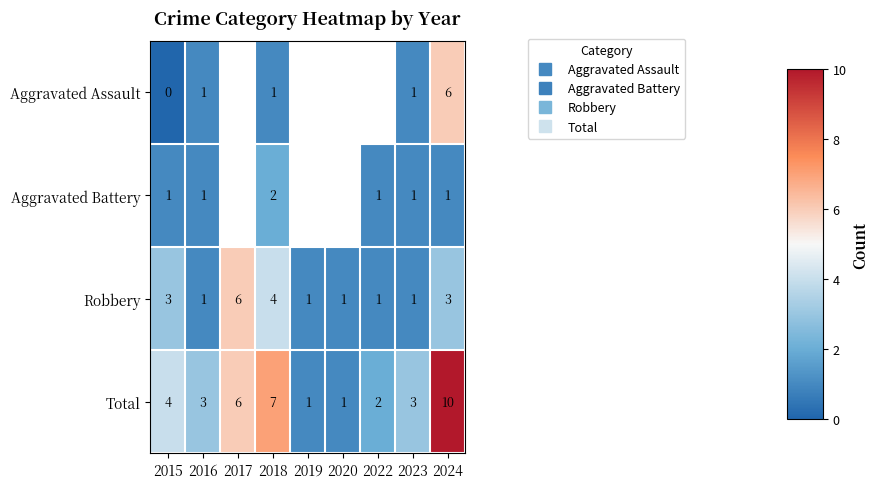

What is the sum of all Total values?

37.0